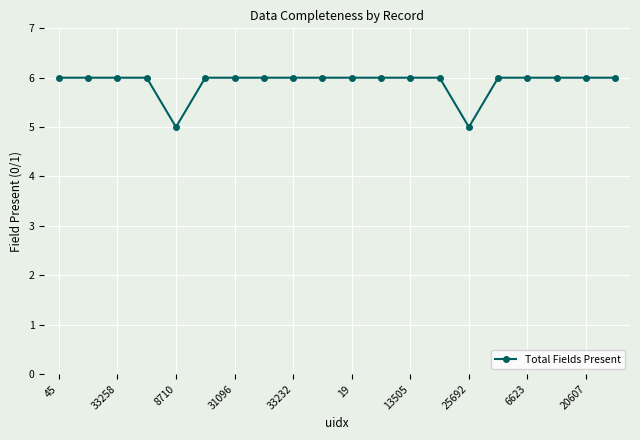

What is the sum of all values?

118